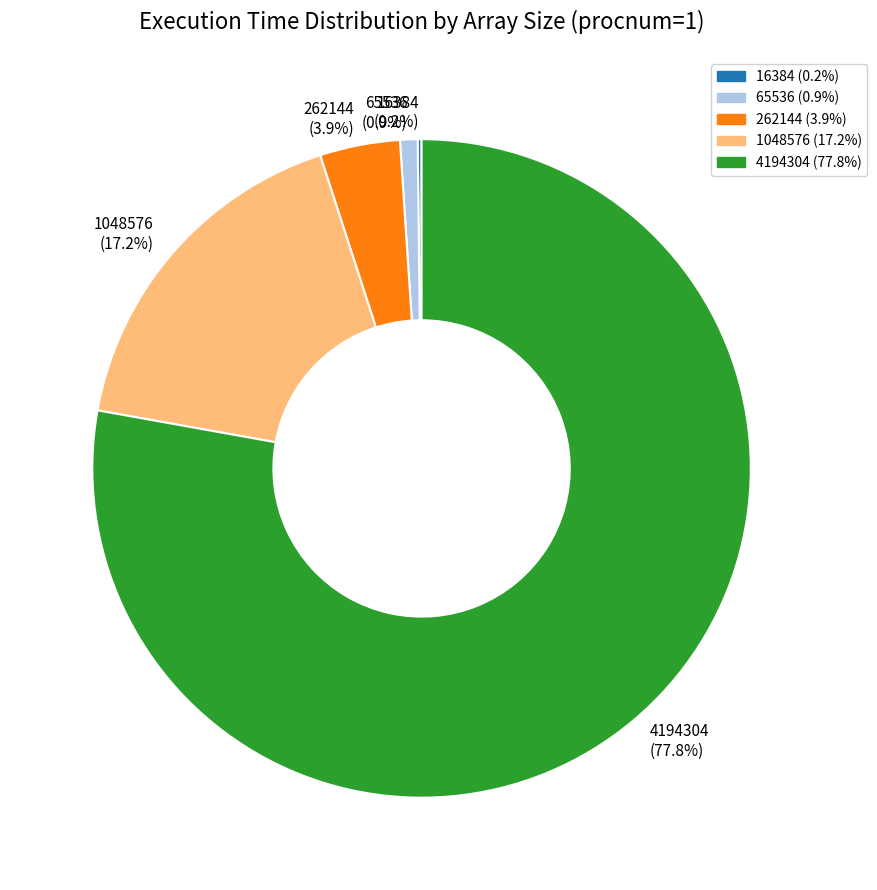

Is there any slice that represents more than half of the pie?

Yes